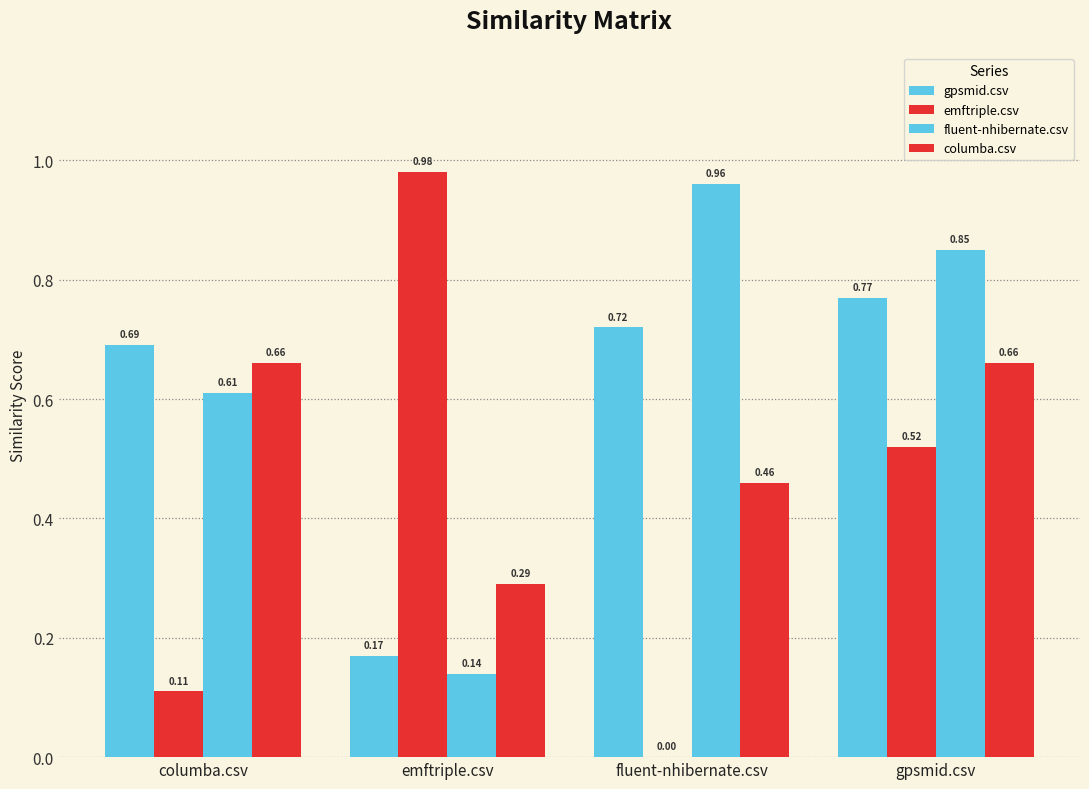

Count the number of data series in this chart.

4